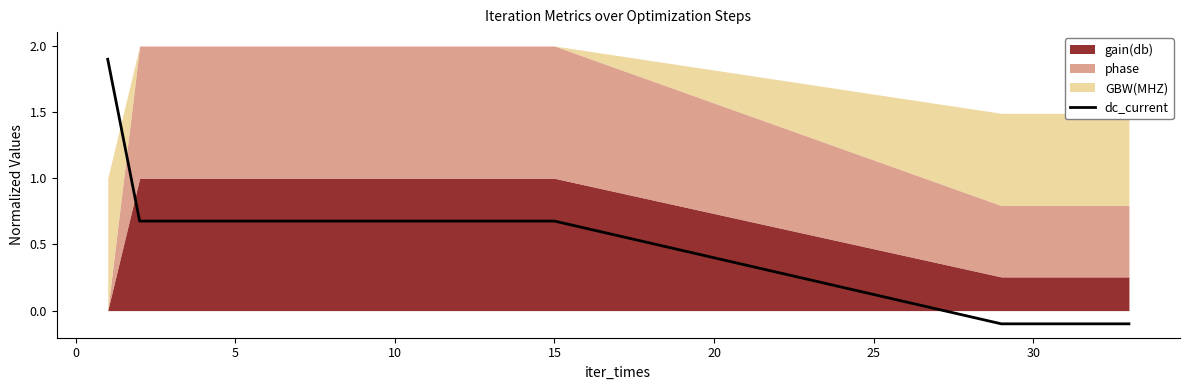

True or false: dc_current has a value of -0.1 at 30.

True